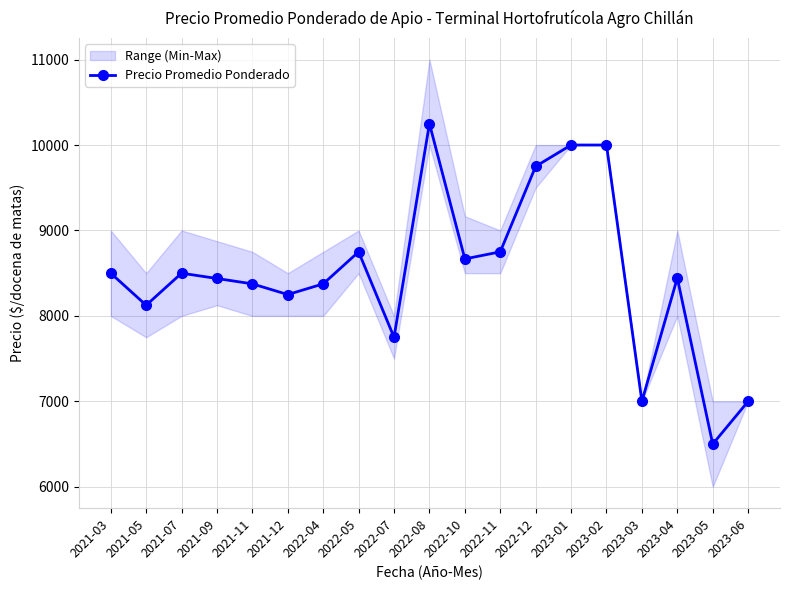

True or false: the data shows 8667 at 2022-10.

True